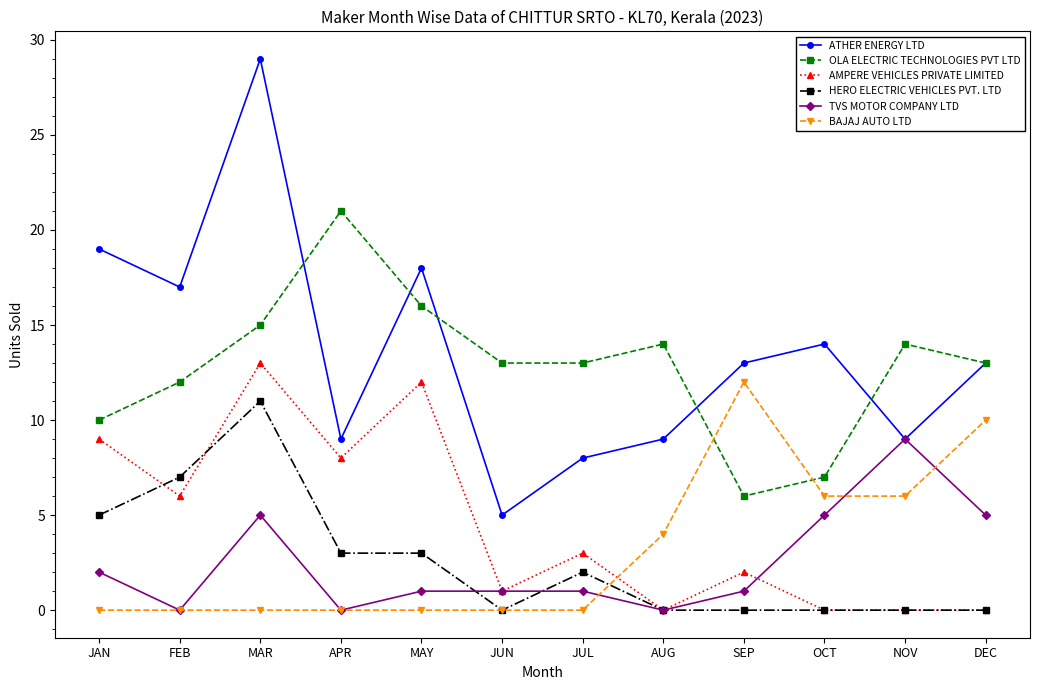

What are all the series names shown in the legend?

ATHER ENERGY LTD, OLA ELECTRIC TECHNOLOGIES PVT LTD, AMPERE VEHICLES PRIVATE LIMITED, HERO ELECTRIC VEHICLES PVT. LTD, TVS MOTOR COMPANY LTD, BAJAJ AUTO LTD